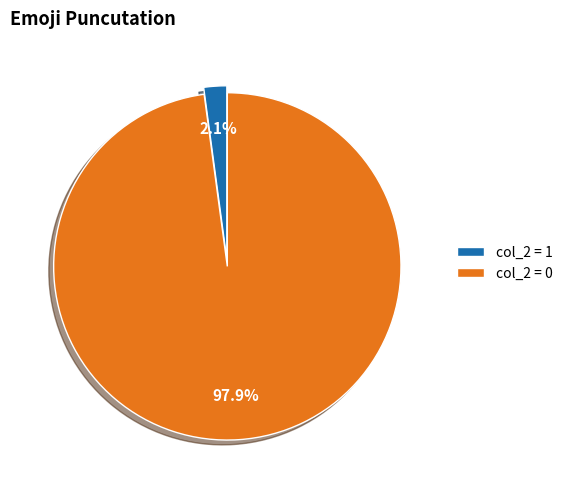

Count the number of slices in the pie.

2